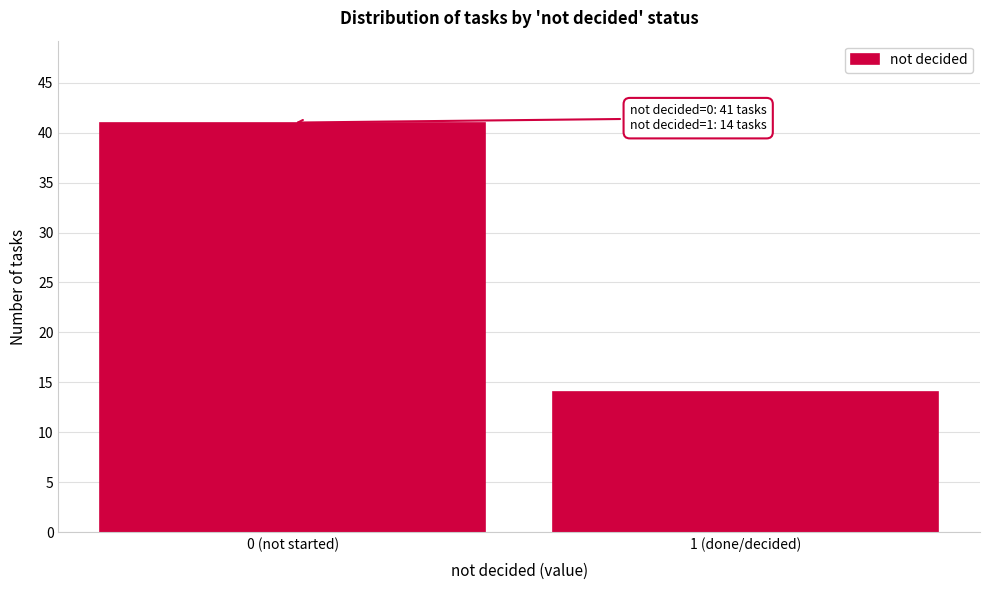

Reading left to right, what are all the values shown in this chart?

41	14